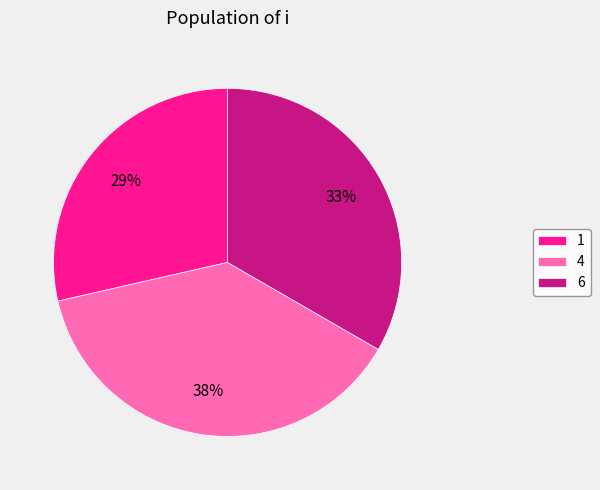

The 1 slice represents 44% of the pie. True or false?

False